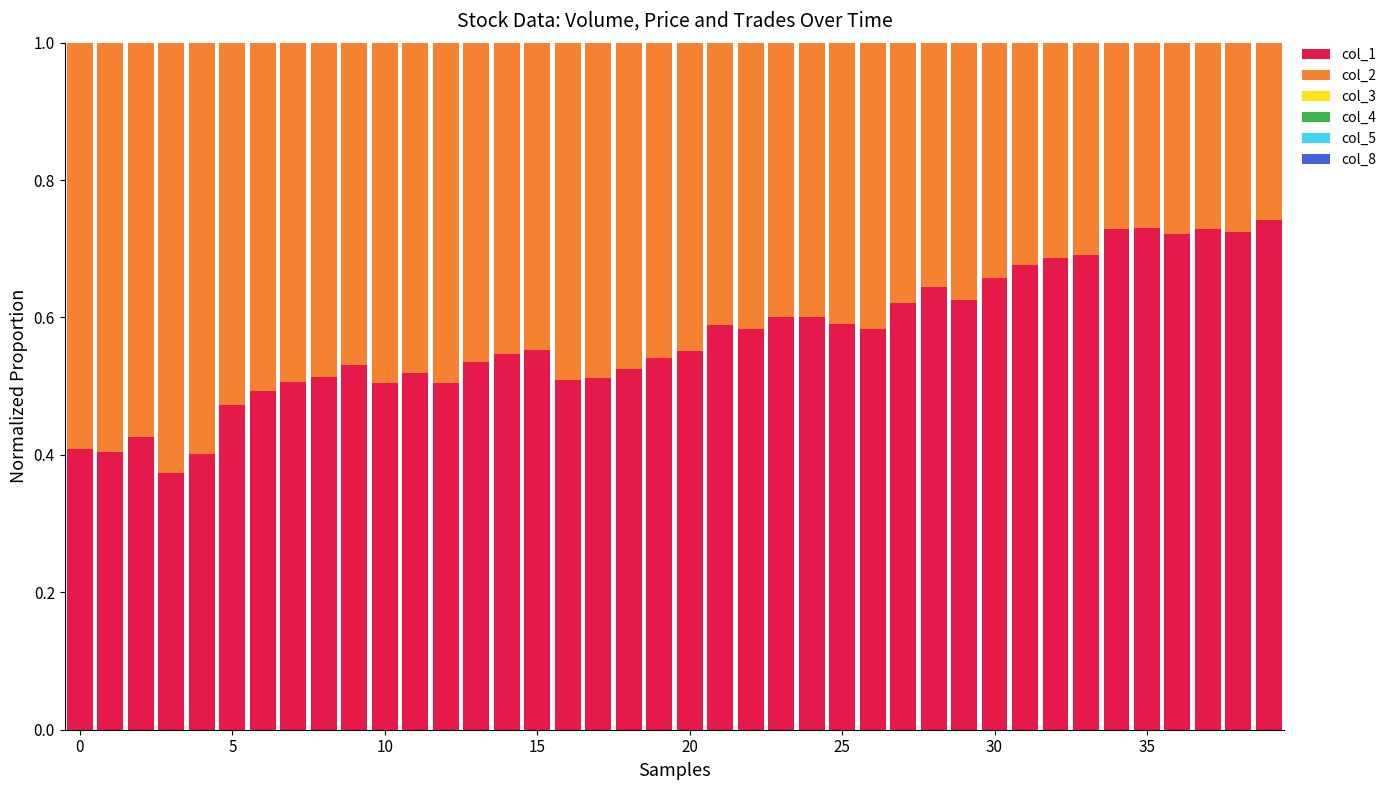

What is the label of the 10th bar from the right?

30